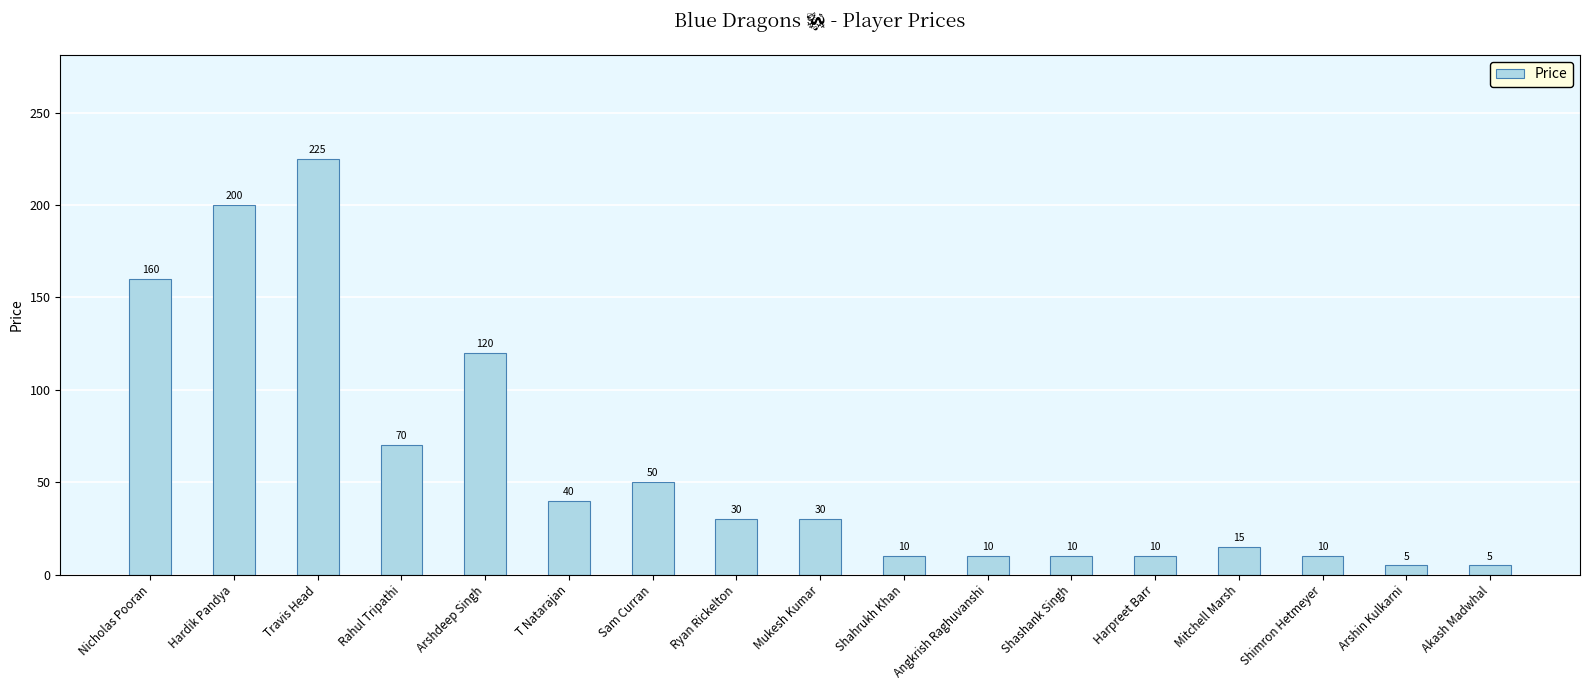

What is the difference between the values at Mukesh Kumar and Shimron Hetmeyer?

20